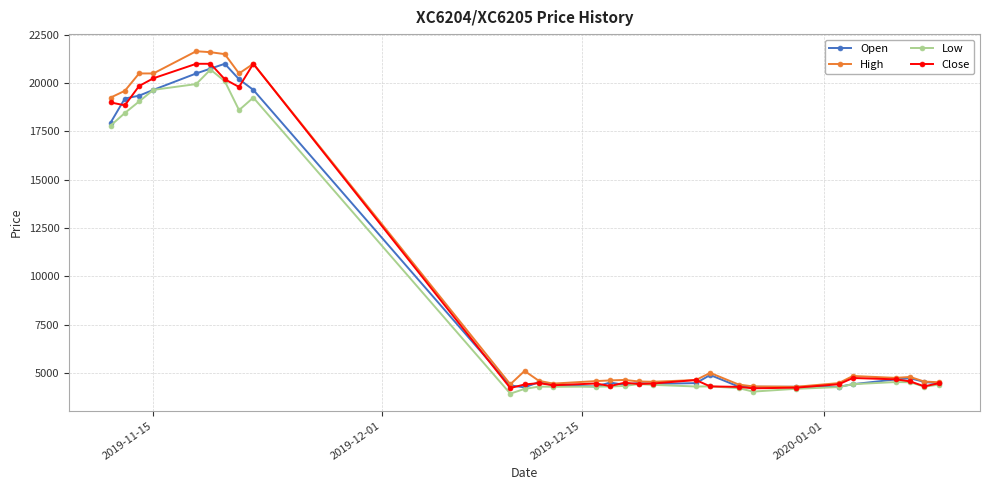

What is the value of the Low point at the 24th from the left?

4265